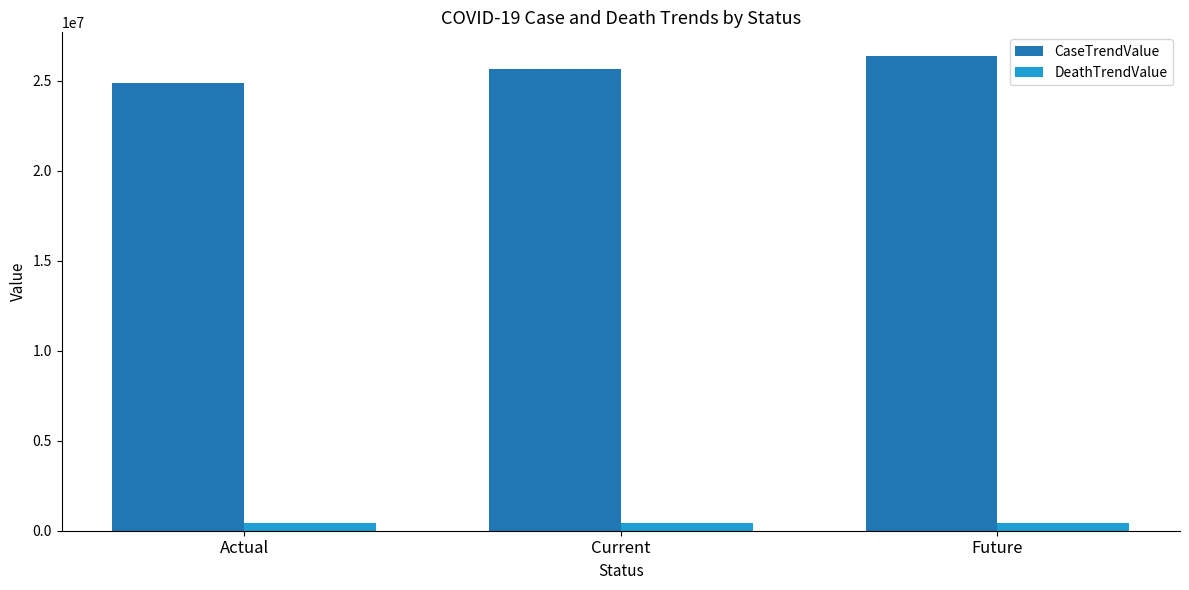

Which category has the highest value across all series?

Future